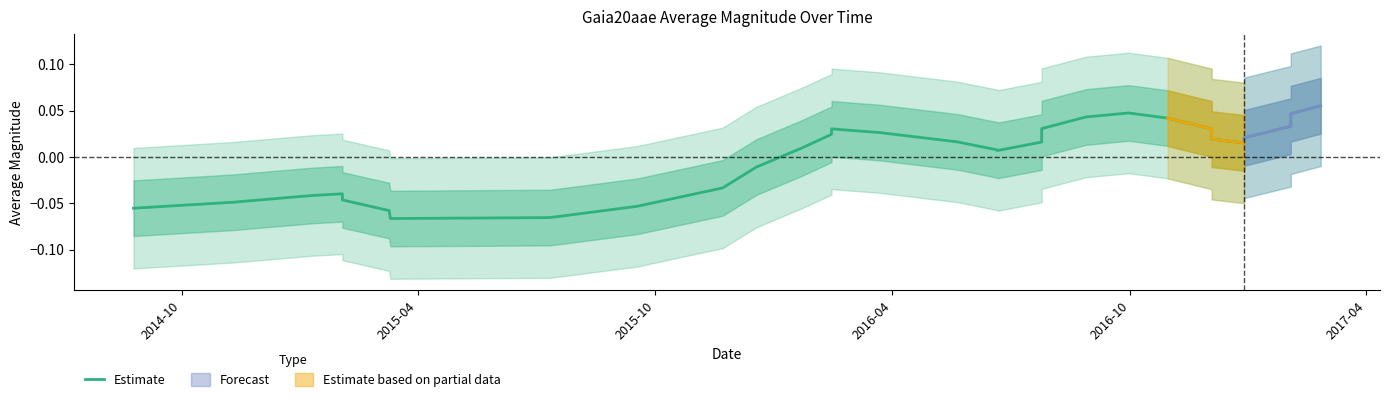

Does the chart have visible grid lines?

No